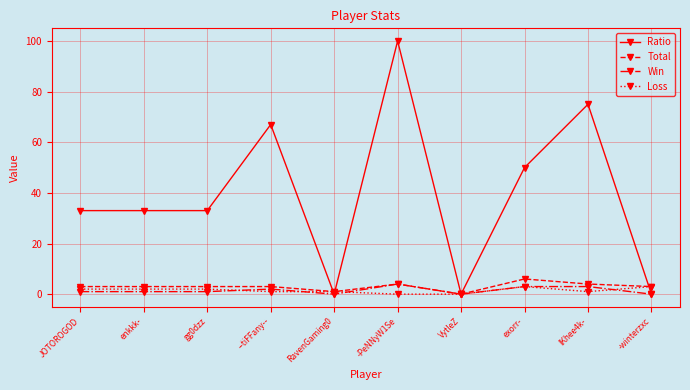

How many values in Total are above zero?

9